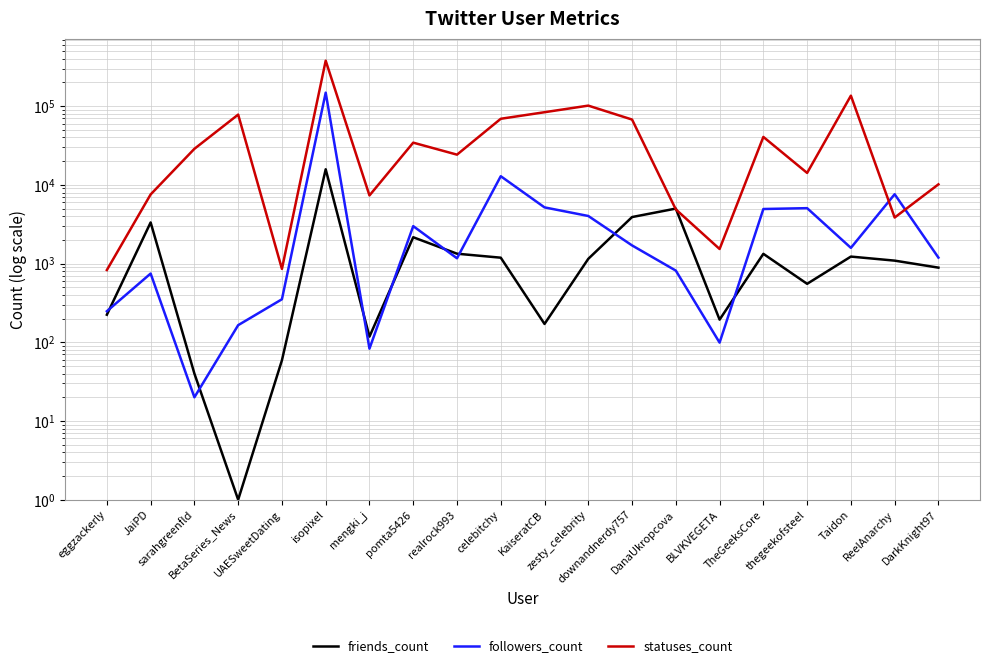

How many intersections are there between statuses_count and friends_count?

2